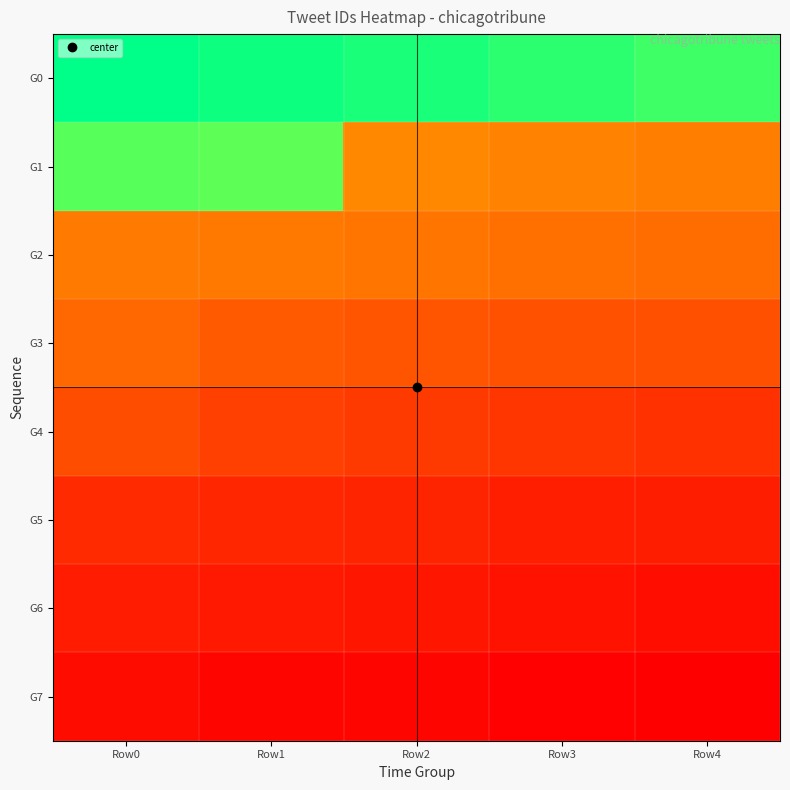

At Row1, list the series in order from smallest to largest.

G0, G1, G2, G3, G4, G5, G6, G7